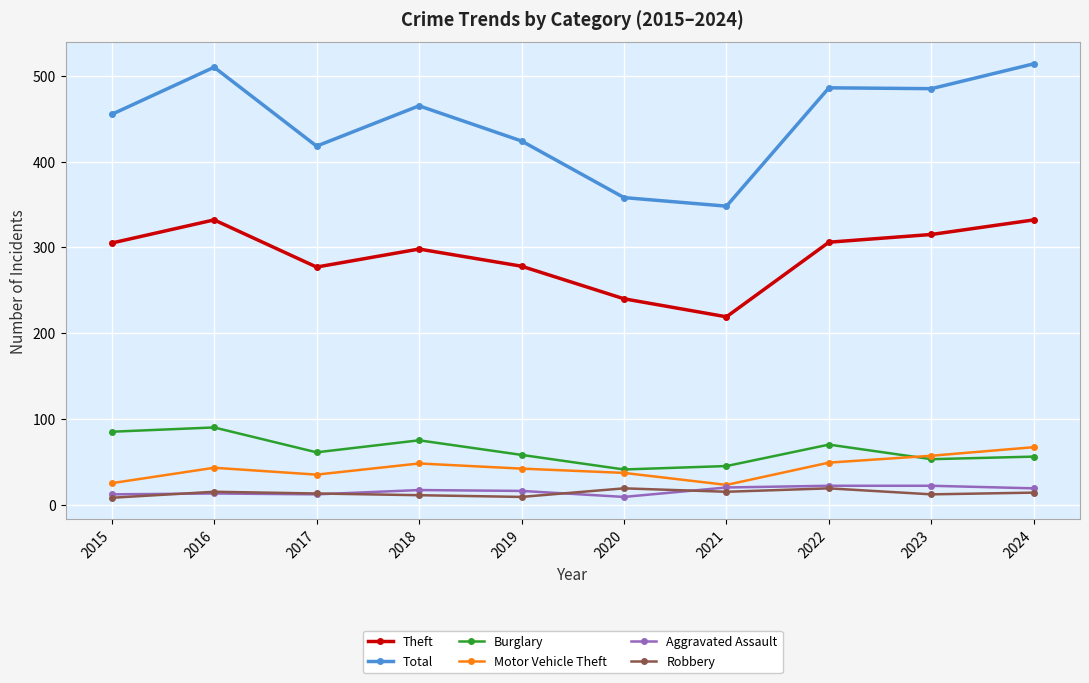

At which category does Burglary reach its first local valley?

2017